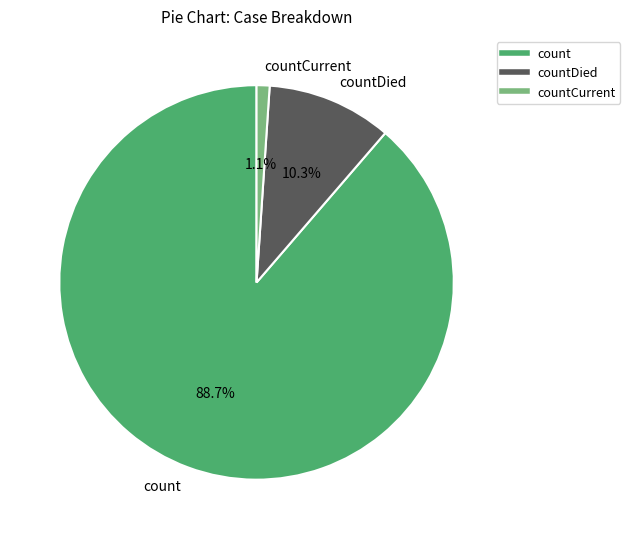

Count the number of slices in the pie.

3